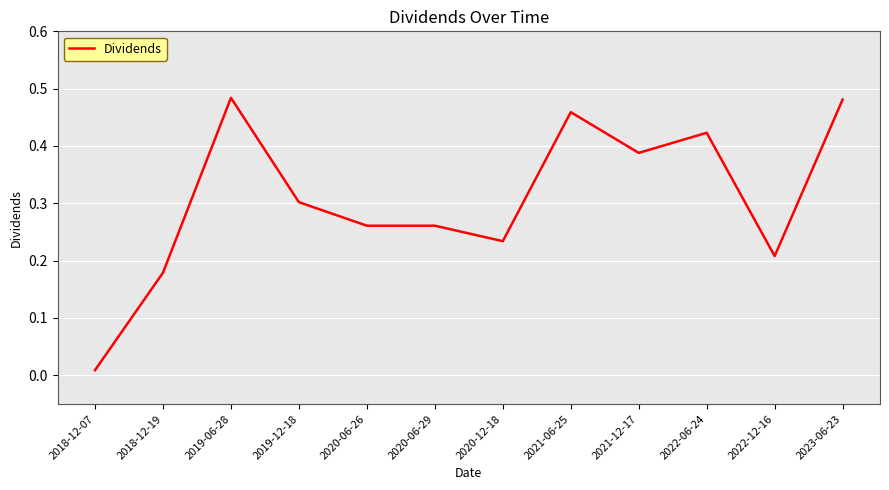

Which has a higher value, 2021-06-25 or 2020-12-18?

2021-06-25